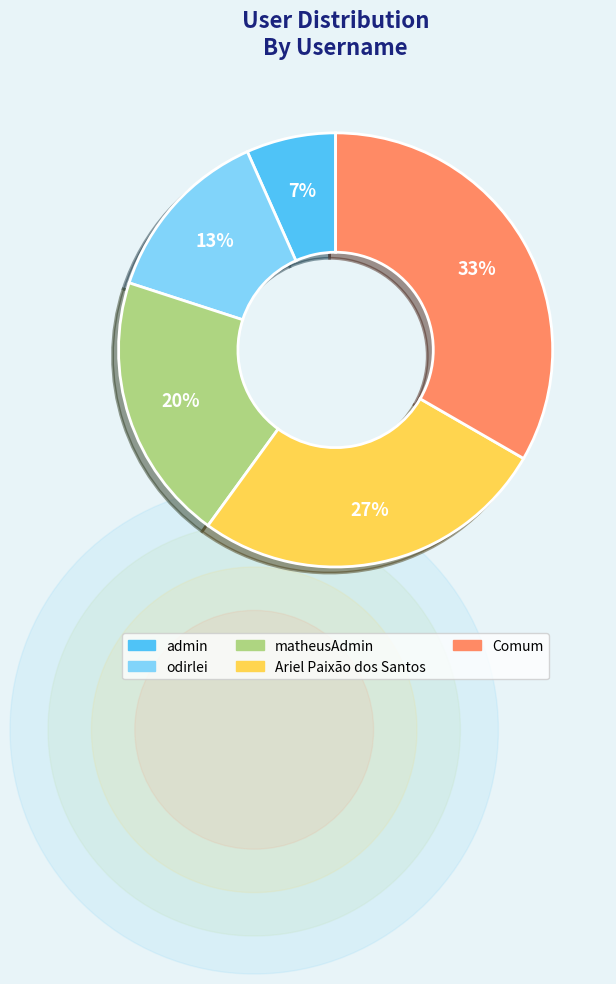

To the nearest percent, what is the difference between the odirlei and matheusAdmin slice percentages?

7%